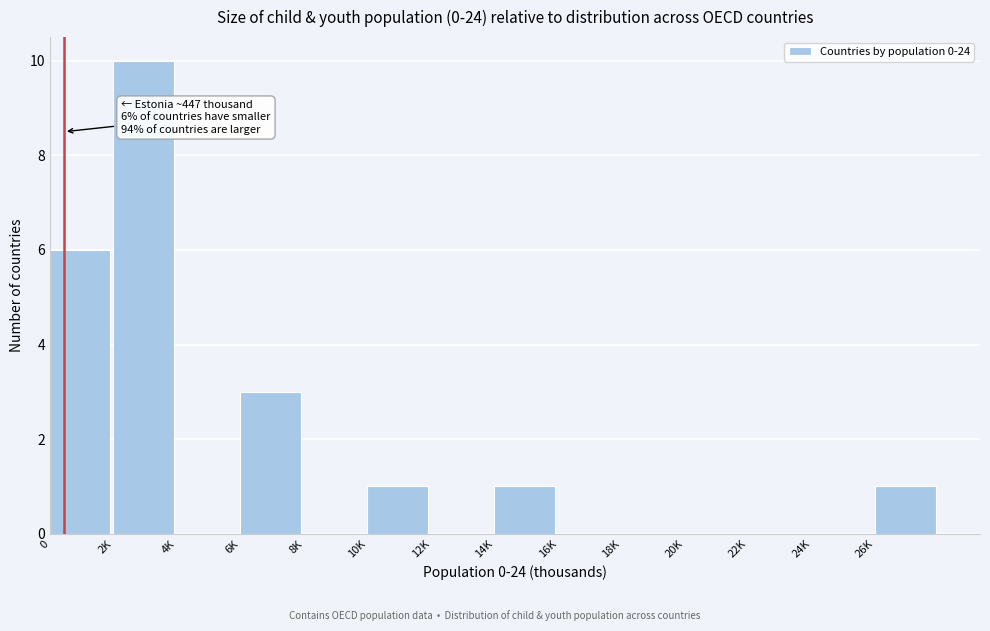

Reading right to left, transcribe all the data shown in this chart.

26K=1	24K=0	22K=0	20K=0	18K=0	16K=0	14K=1	12K=0	10K=1	8K=0	6K=3	4K=0	2K=10	0=6